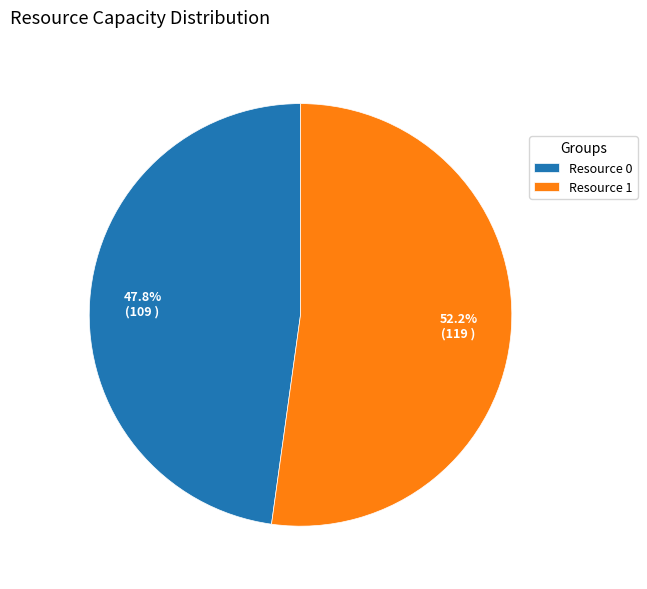

To the nearest percent, what is the average slice percentage?

50%